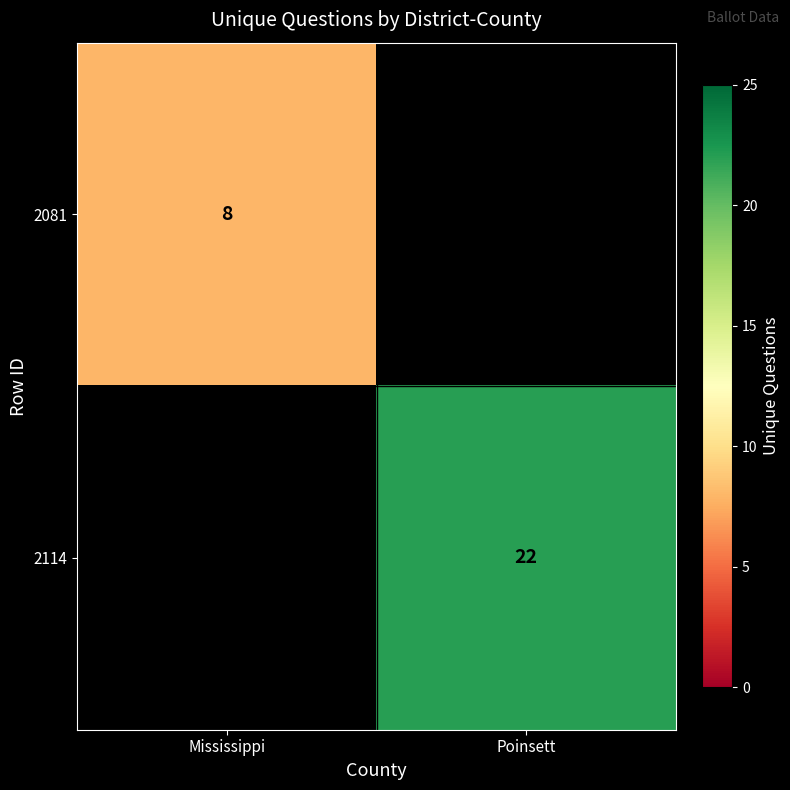

True or false: 2081 has a value of 8 at Mississippi.

True